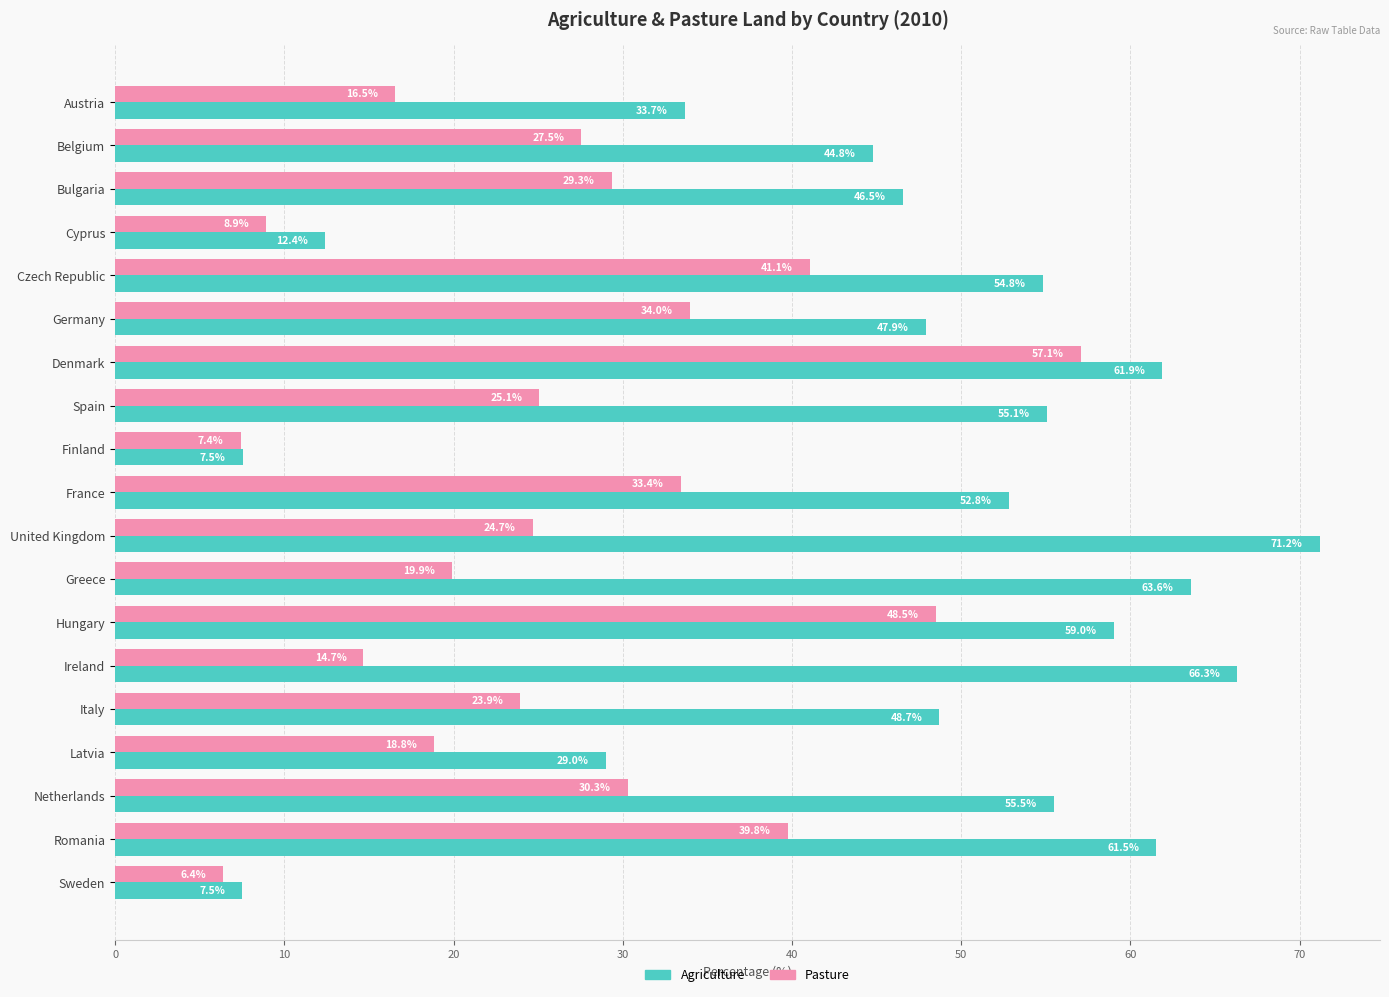

How many data points does each series have?

19